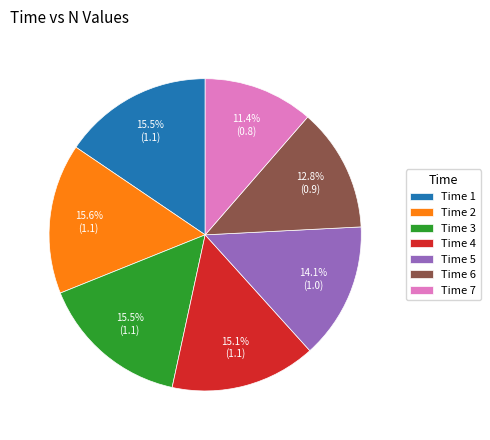

Between Time 3 and Time 7, which is larger?

Time 3